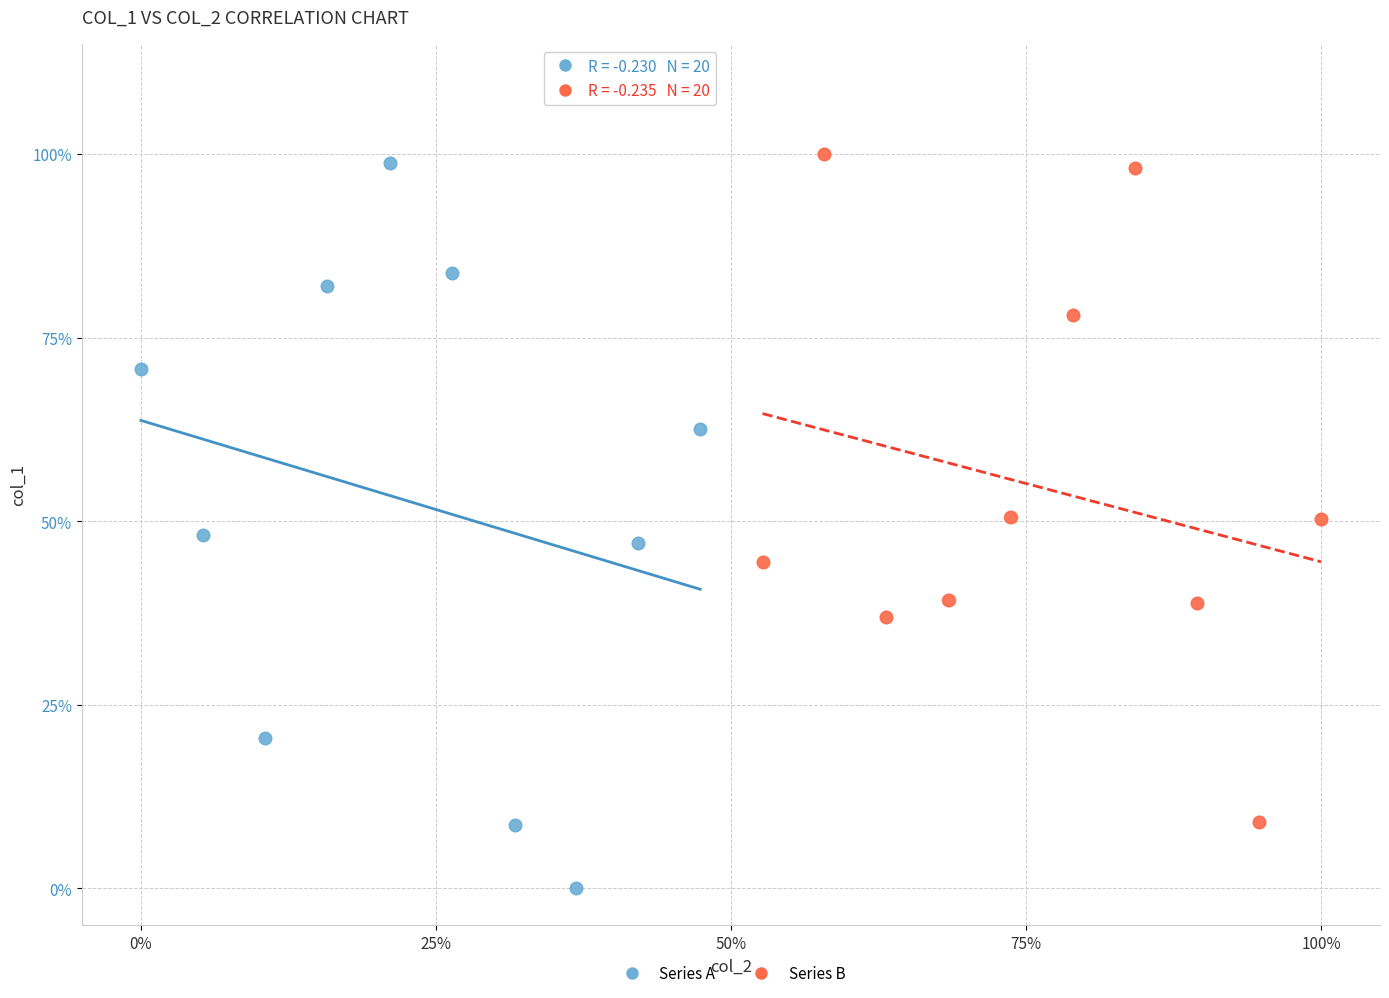

Which series reaches the maximum Y coordinate?

Series B